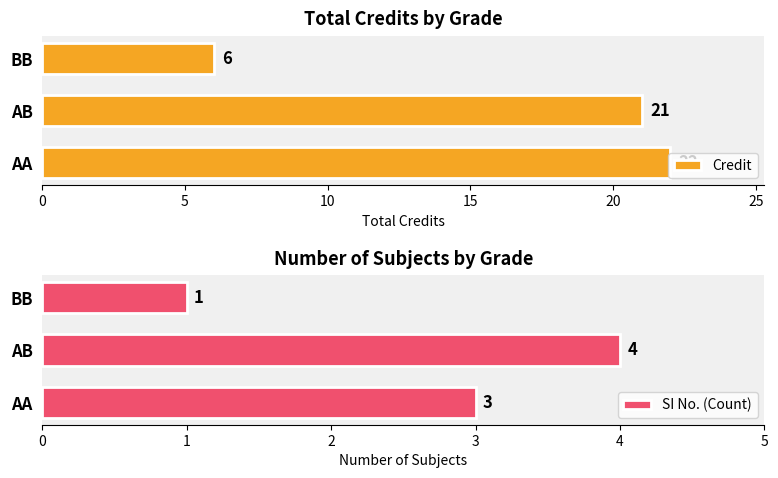

List the series in order of their overall mean, lowest first.

SI No. (Count), Credit